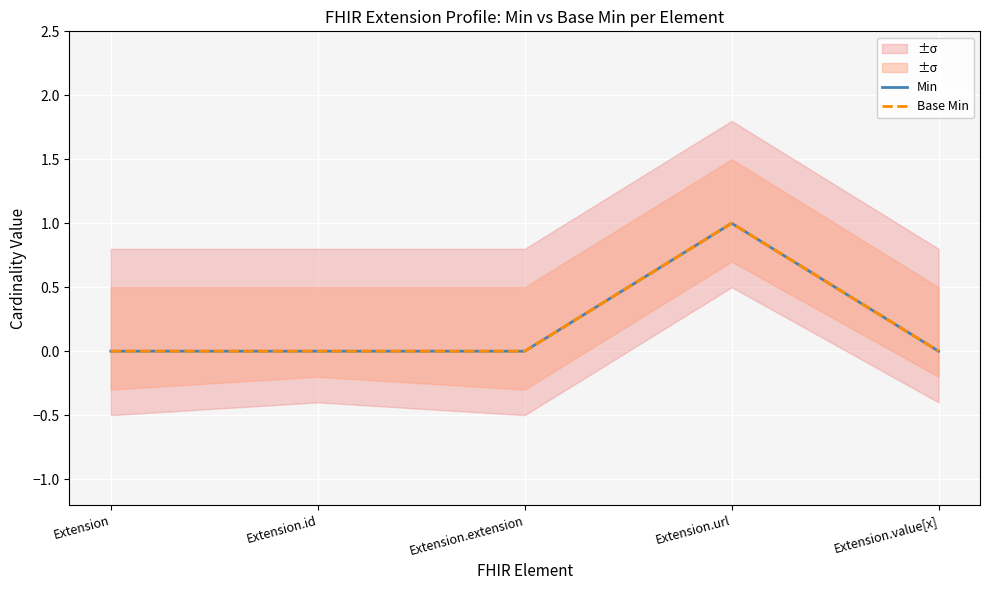

Count the number of data series in this chart.

2